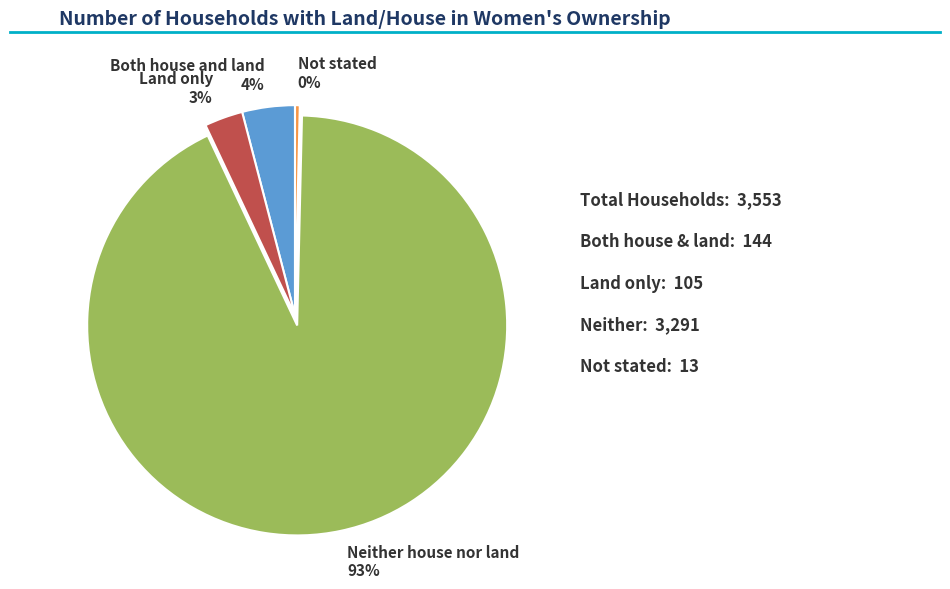

Combined, do Neither house nor land and Both house and land account for over 50%?

Yes